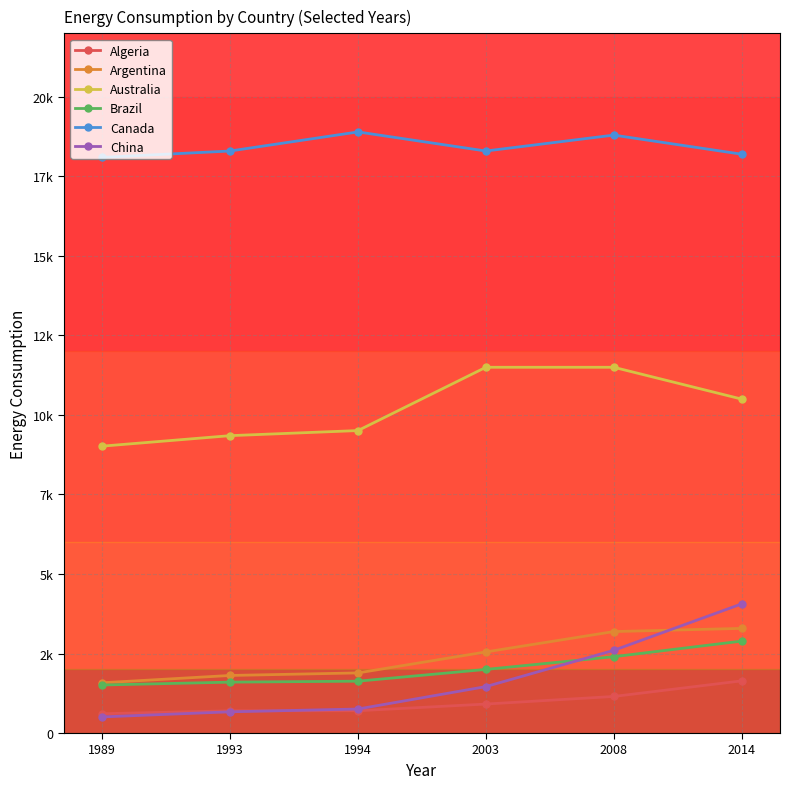

What are all the series names shown in the legend?

Algeria, Argentina, Australia, Brazil, Canada, China